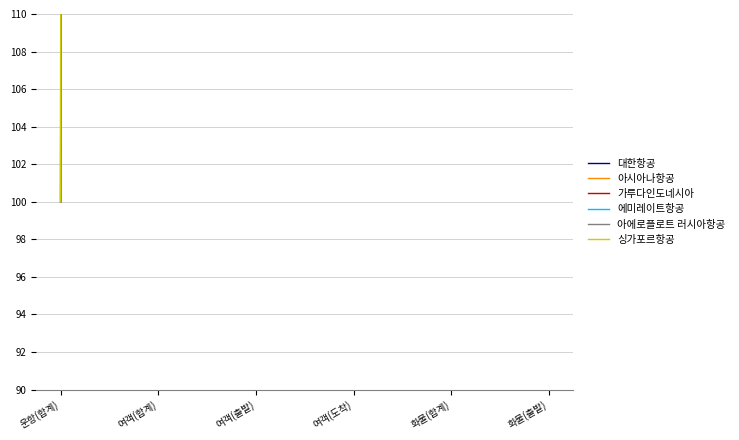

List the series in order of their peak value, lowest first.

대한항공, 아시아나항공, 싱가포르항공, 가루다인도네시아, 에미레이트항공, 아에로플로트 러시아항공